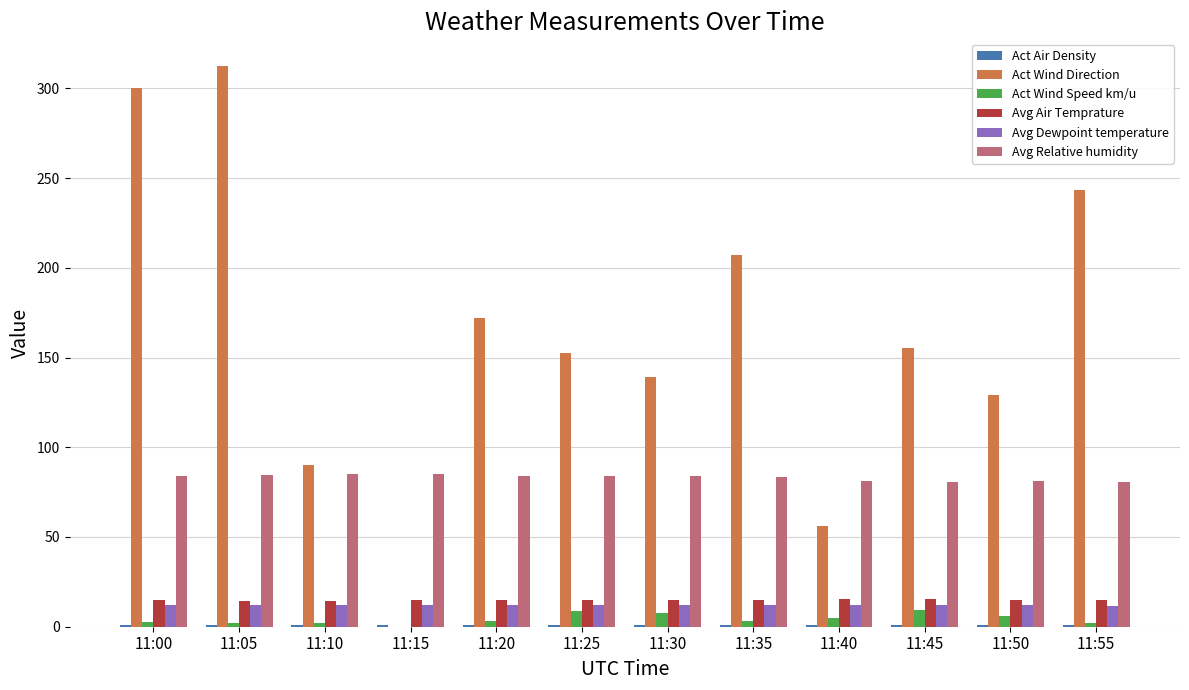

Between 11:10 and 11:40, which series saw the biggest shift?

Act Wind Direction